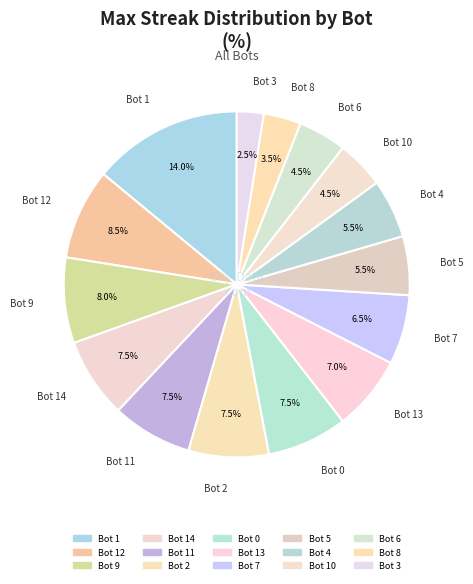

Rank the categories by value from lowest to highest.

Bot 3, Bot 8, Bot 10, Bot 6, Bot 5, Bot 4, Bot 7, Bot 13, Bot 14, Bot 11, Bot 2, Bot 0, Bot 9, Bot 12, Bot 1